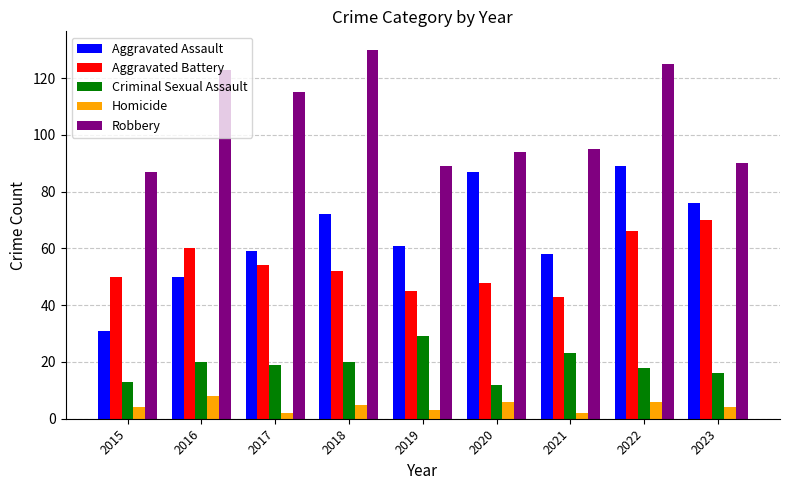

Reading left to right, extract all data points from this chart.

Aggravated Assault: 31	50	59	72	61	87	58	89	76
Aggravated Battery: 50	60	54	52	45	48	43	66	70
Criminal Sexual Assault: 13	20	19	20	29	12	23	18	16
Homicide: 4	8	2	5	3	6	2	6	4
Robbery: 87	123	115	130	89	94	95	125	90